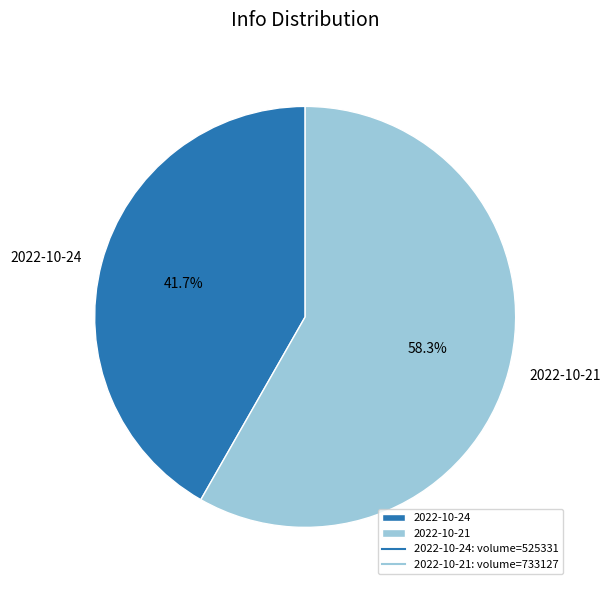

True or false: 2022-10-21 accounts for 58% of the total.

True